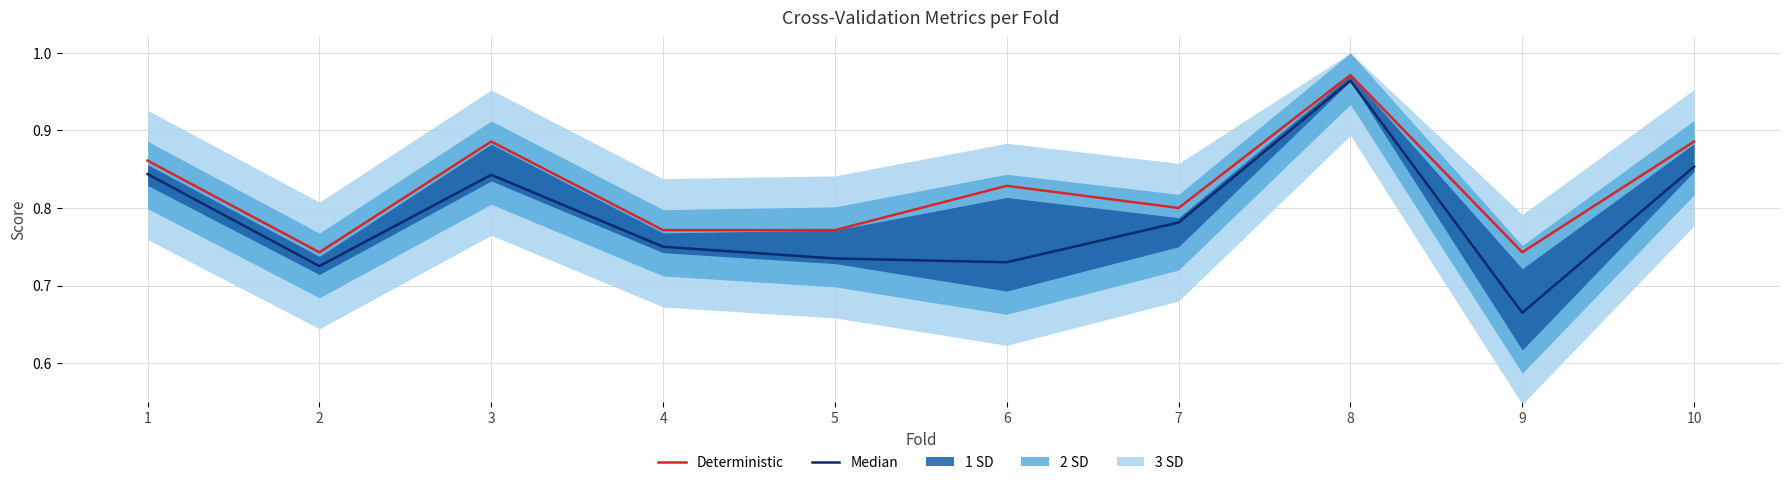

How many Median values are between 0 and 1?

10